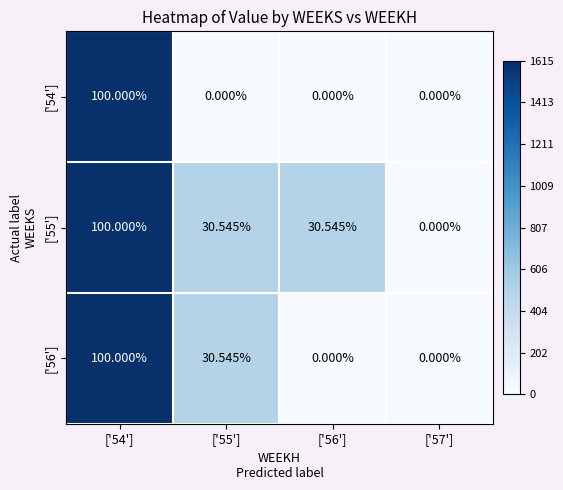

What is the spread (max minus min) of values at ['56']?

30.5